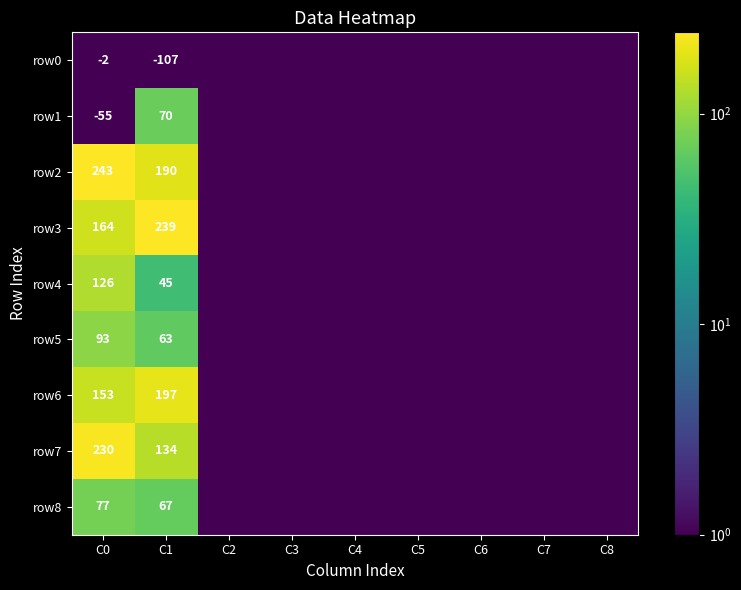

The row0 series shows -154.9 at C1. True or false?

False